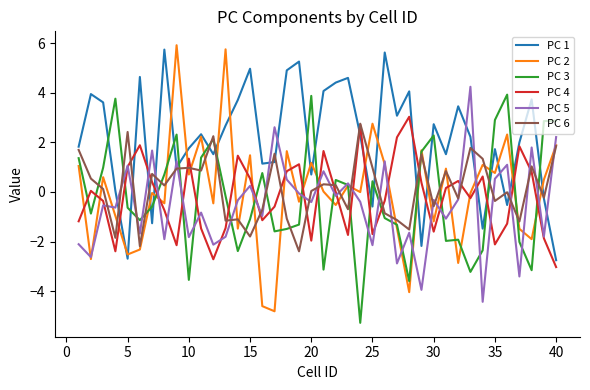

Which series has the largest total across all categories?

PC 1